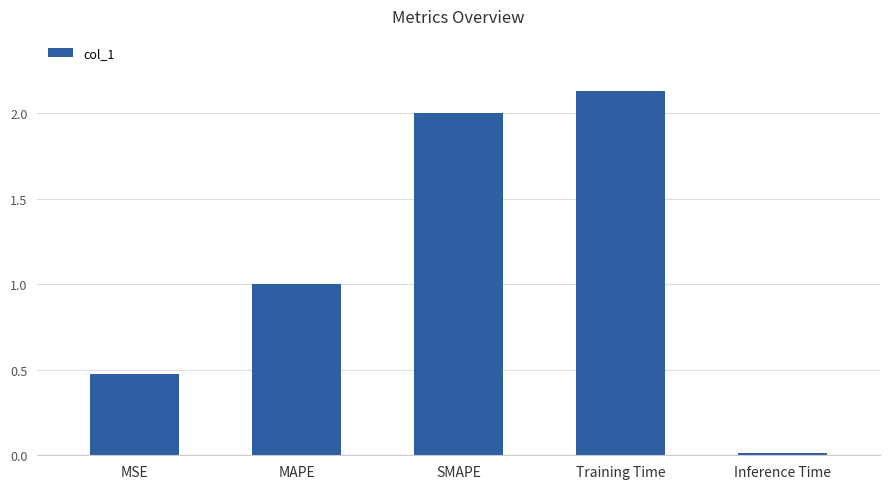

List the labels in order of value, largest first.

Training Time, SMAPE, MAPE, MSE, Inference Time